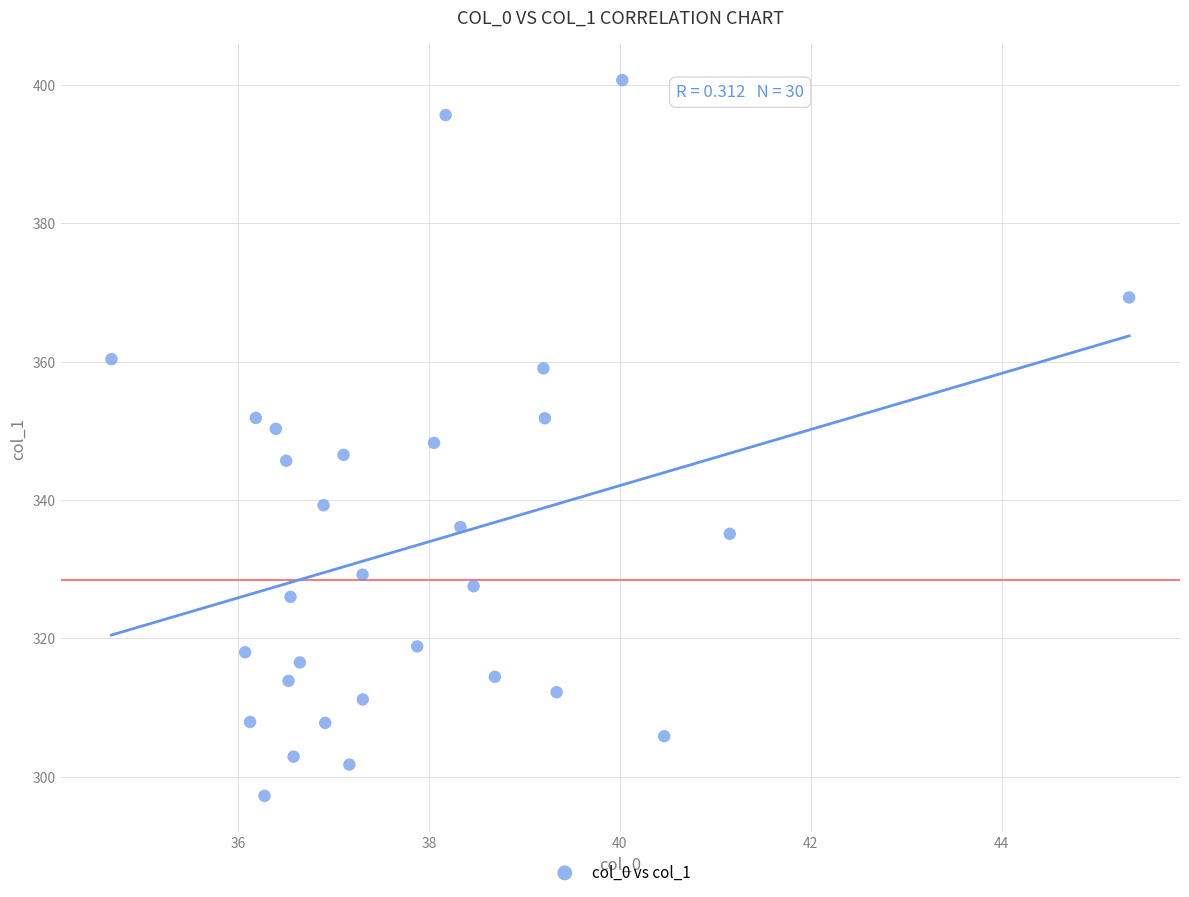

What is the range of Y values (max minus min)?

103.4